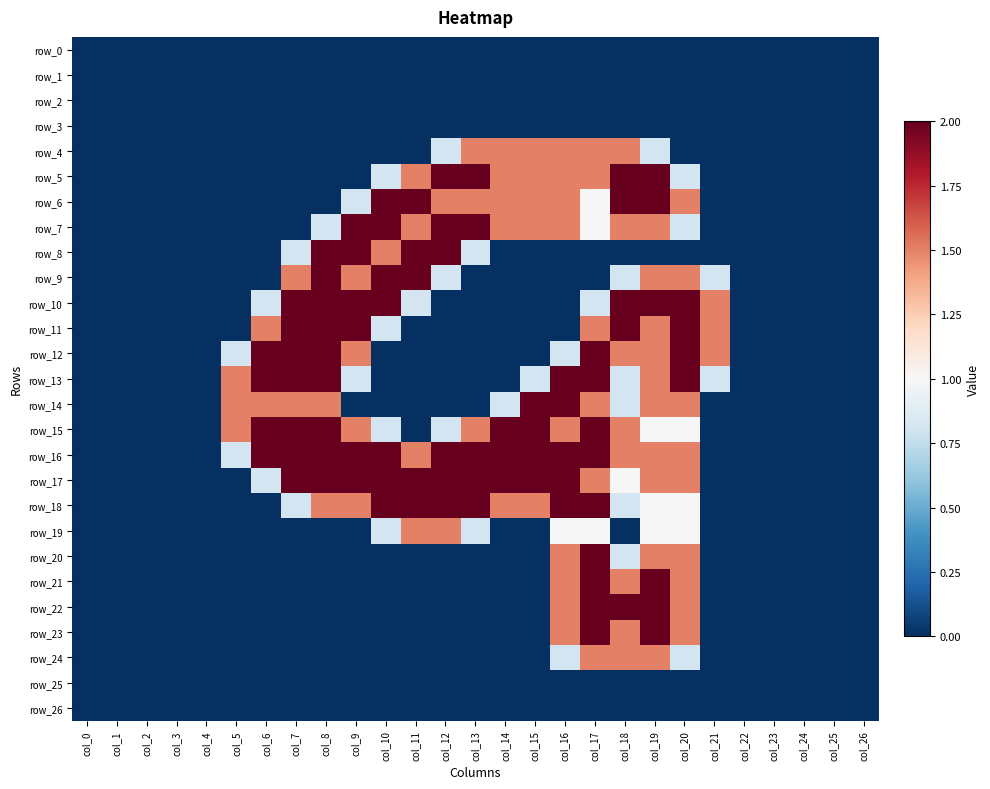

The value of row_1 at col_21 is 0.0. True or false?

True